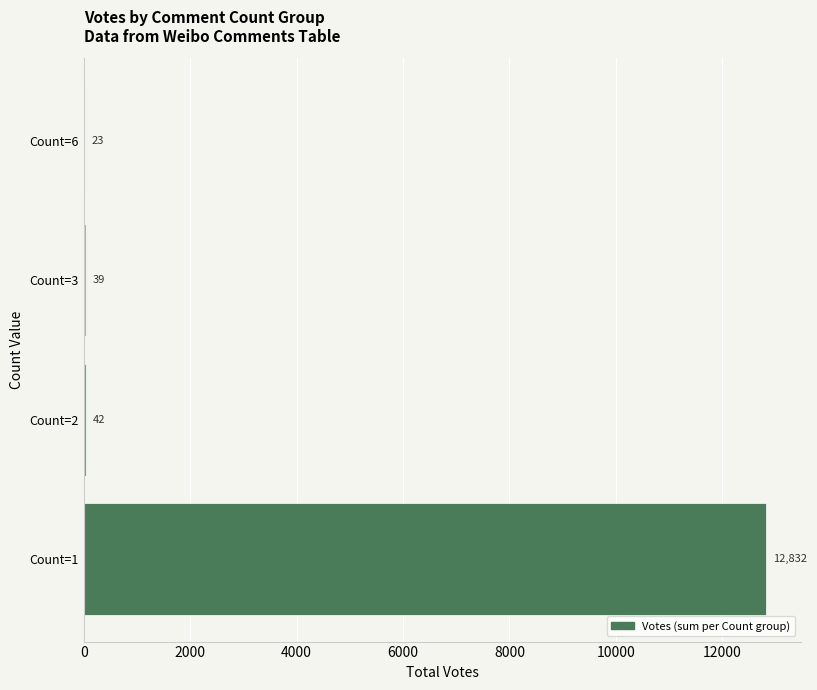

What is the maximum value shown in the chart?

12832